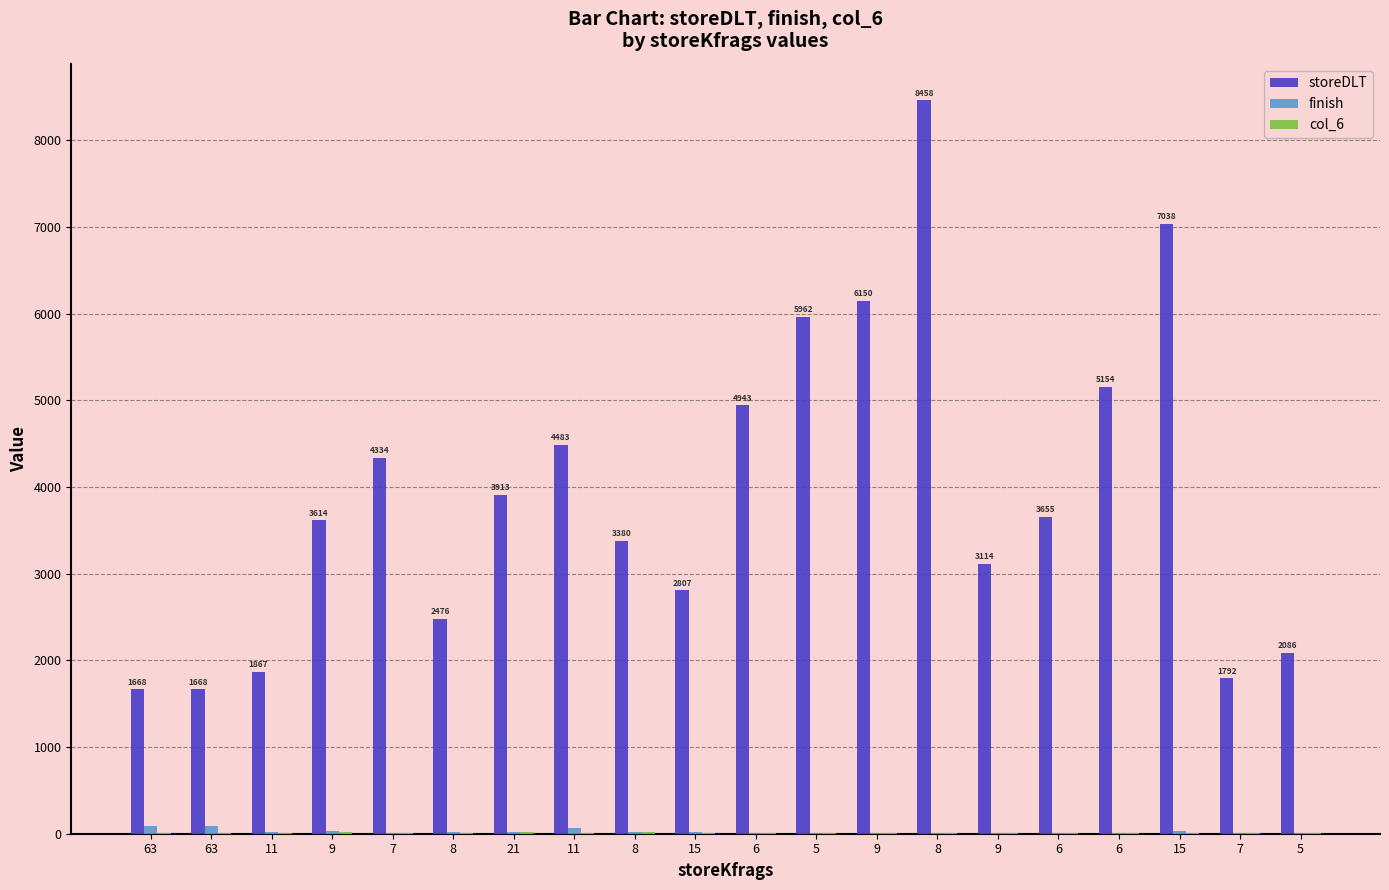

Between 63 and 9, which series saw the biggest shift?

storeDLT